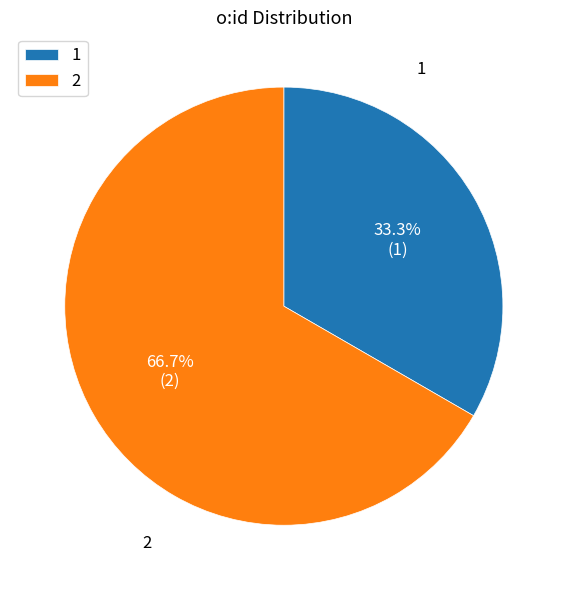

Is the sum of 2 and 1 greater than half?

Yes